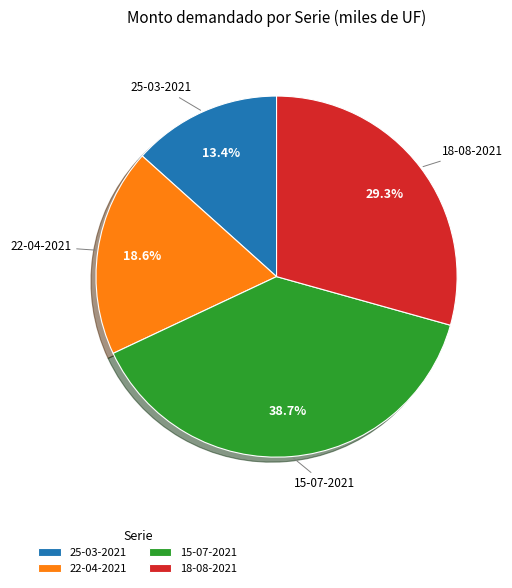

To the nearest percent, what is the difference between the largest and smallest slice percentages?

25%